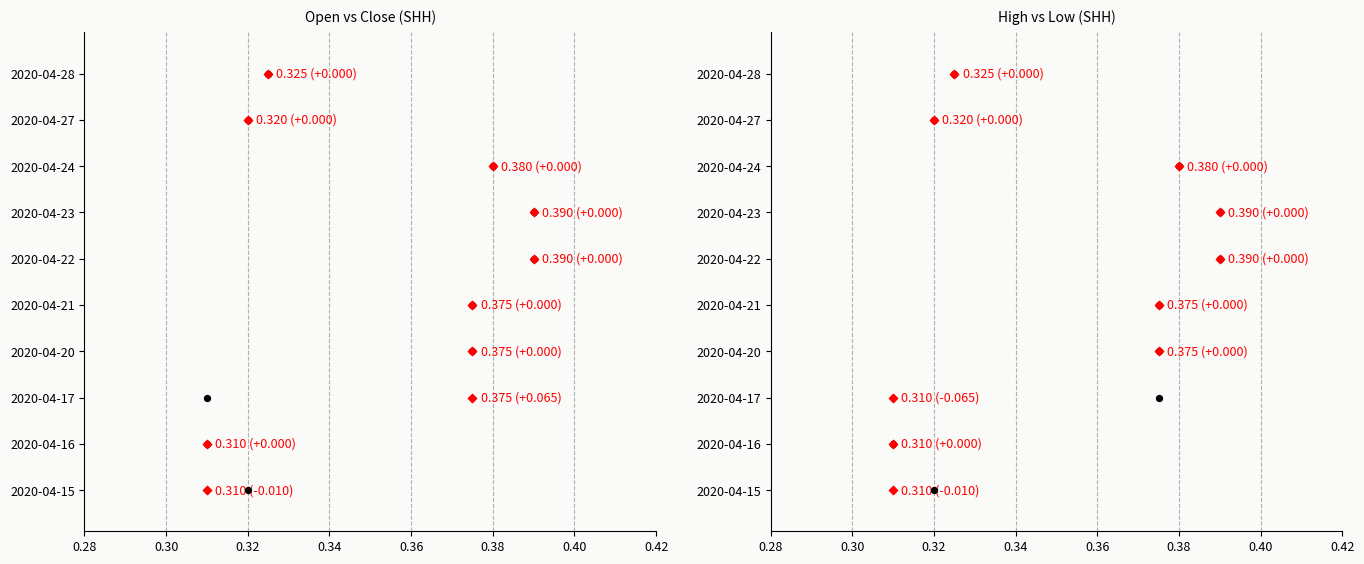

Which series contains the lowest Y value?

open